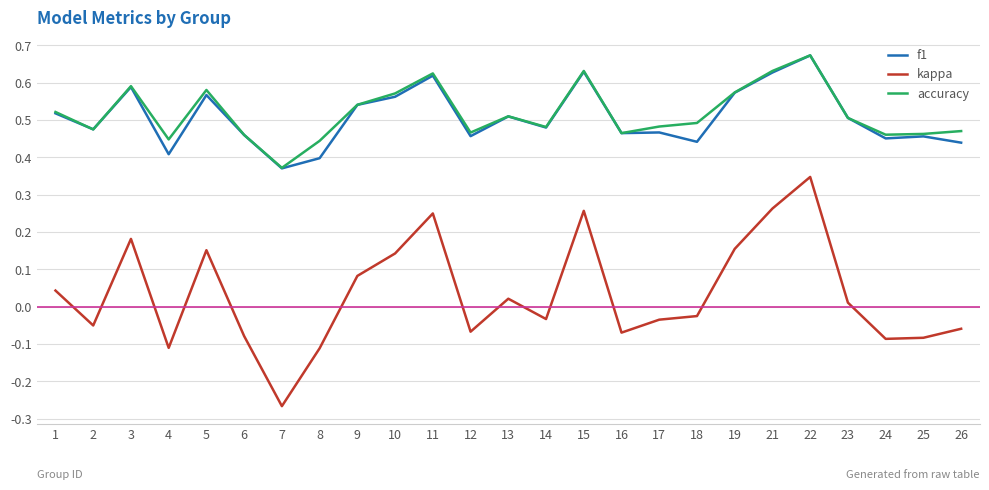

Which category has the highest value in the f1 series?

22